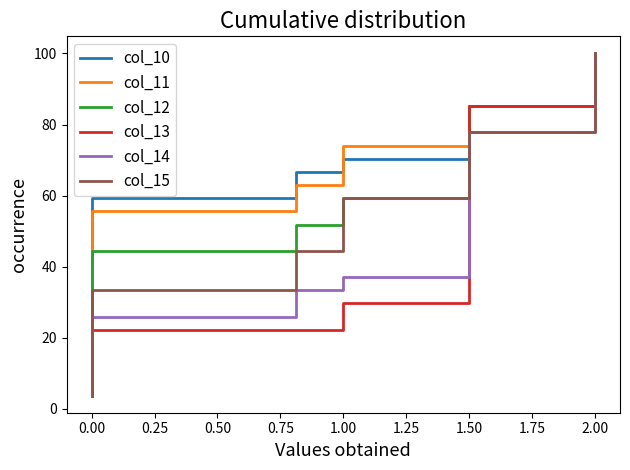

True or false: col_10 has more than 1 points higher than both neighbors.

False